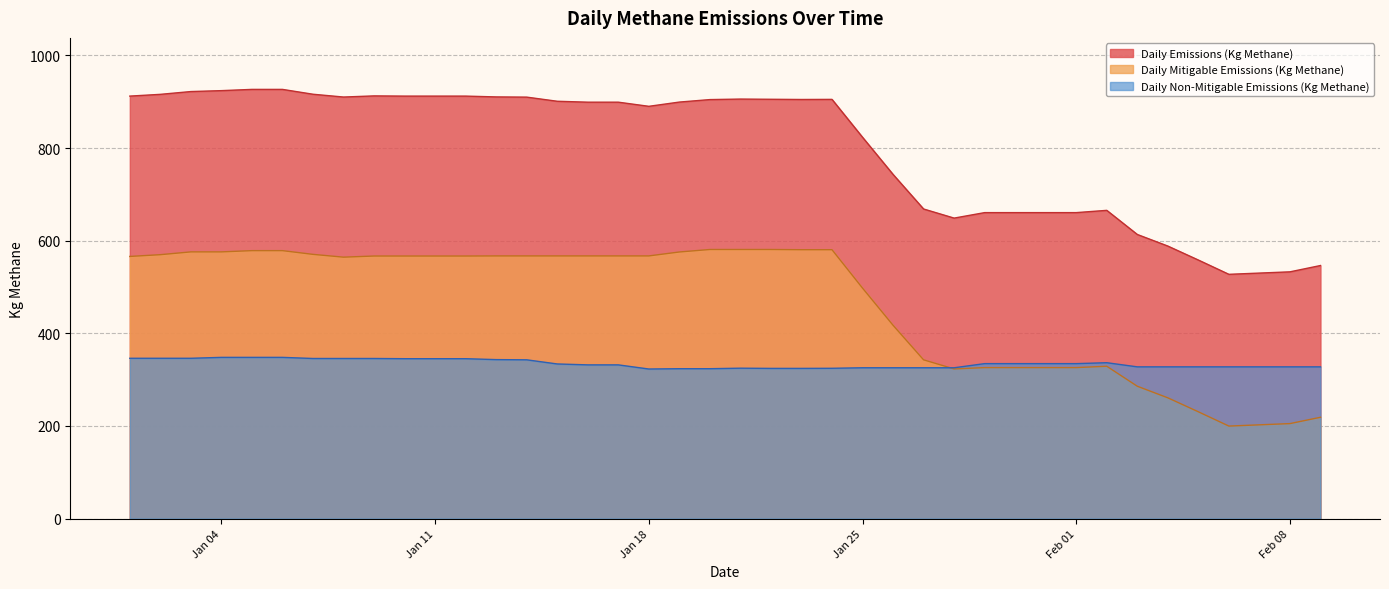

At which label does Daily Non-Mitigable Emissions (Kg Methane) reach its peak?

2022-01-01